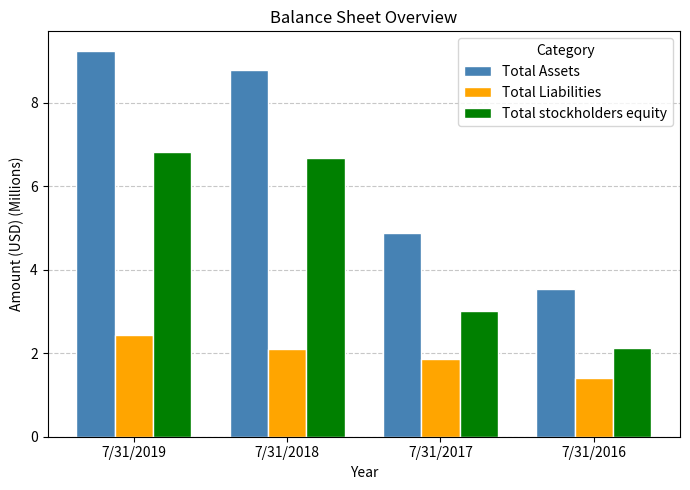

What is the difference between the maximum and minimum values in the Total Assets series?

5.7